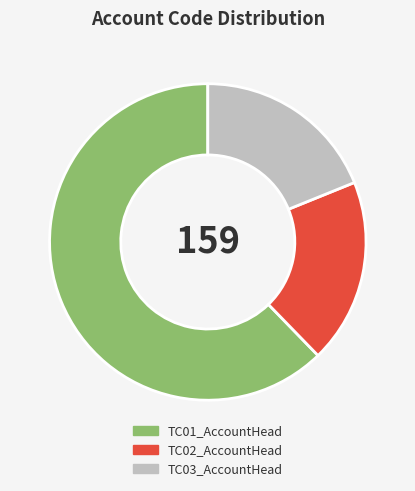

Does TC03_AccountHead represent more than half of the total?

No